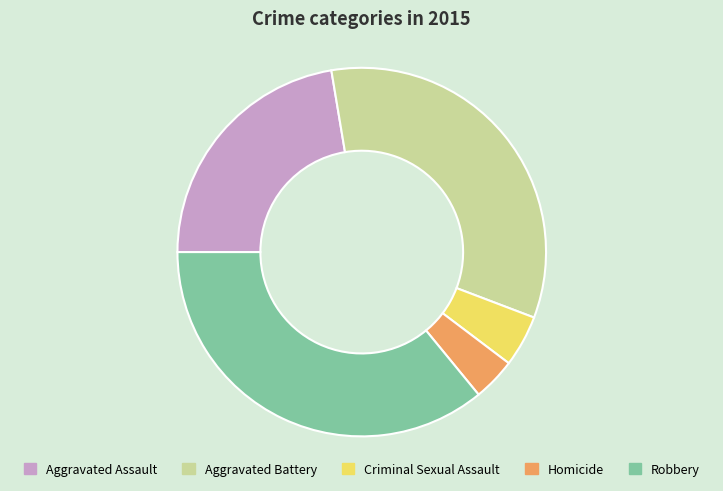

Is it true that Aggravated Battery is 21% of the pie?

False